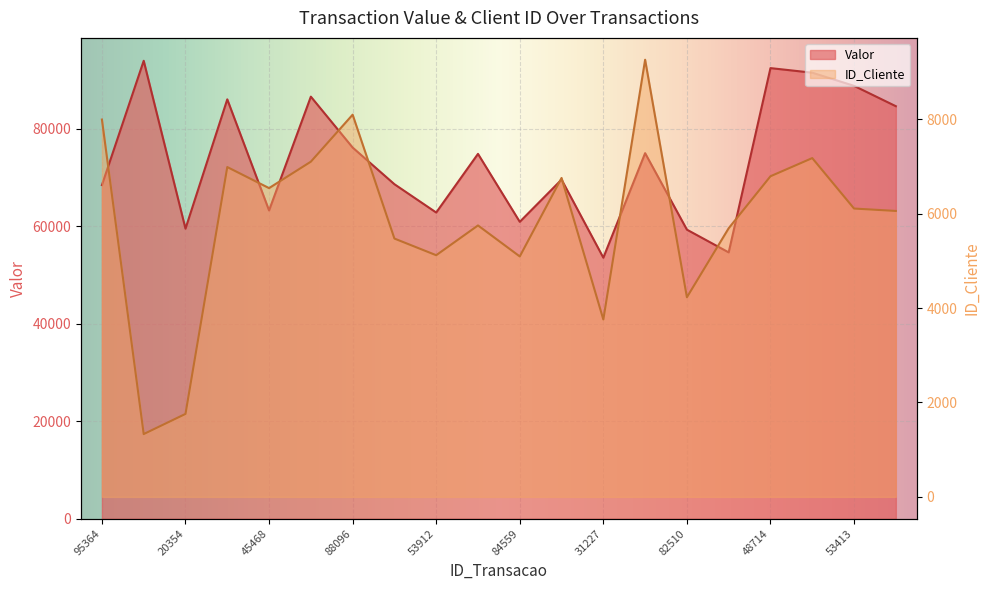

Which series has the largest total across all categories?

Valor